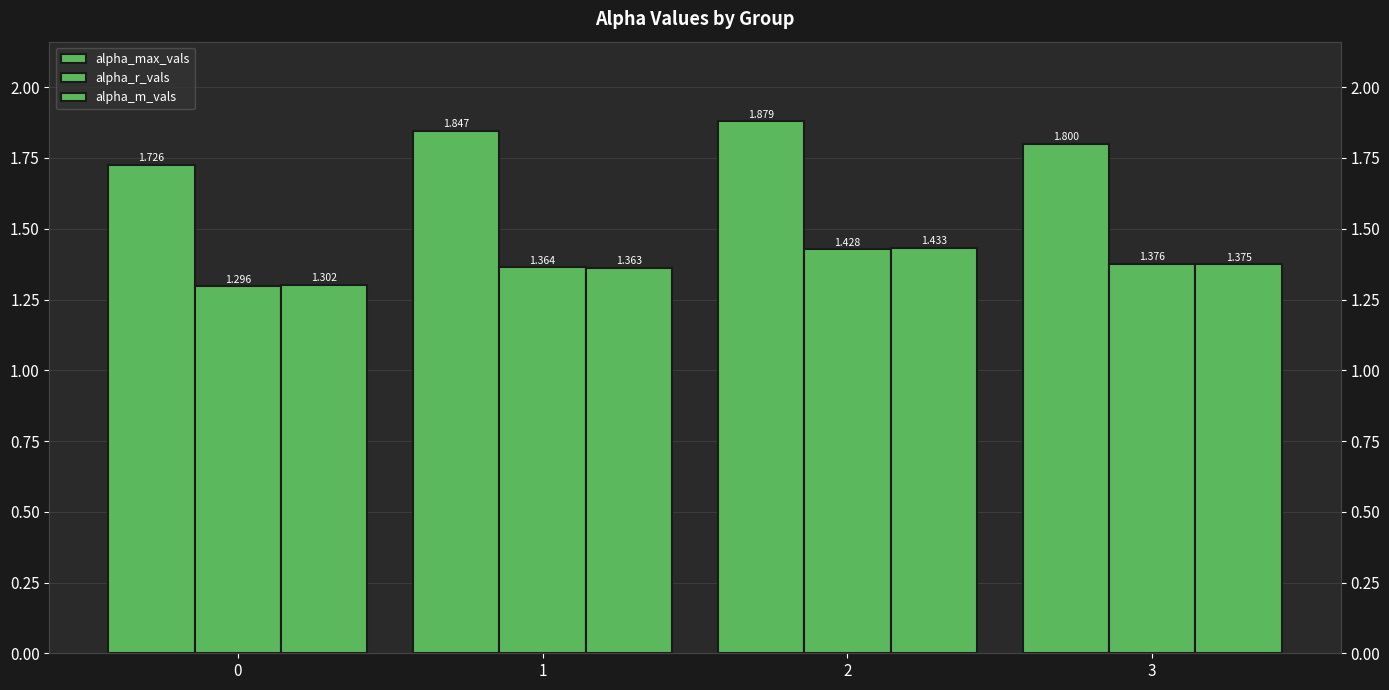

Rank the categories by alpha_max_vals value from lowest to highest.

0, 3, 1, 2